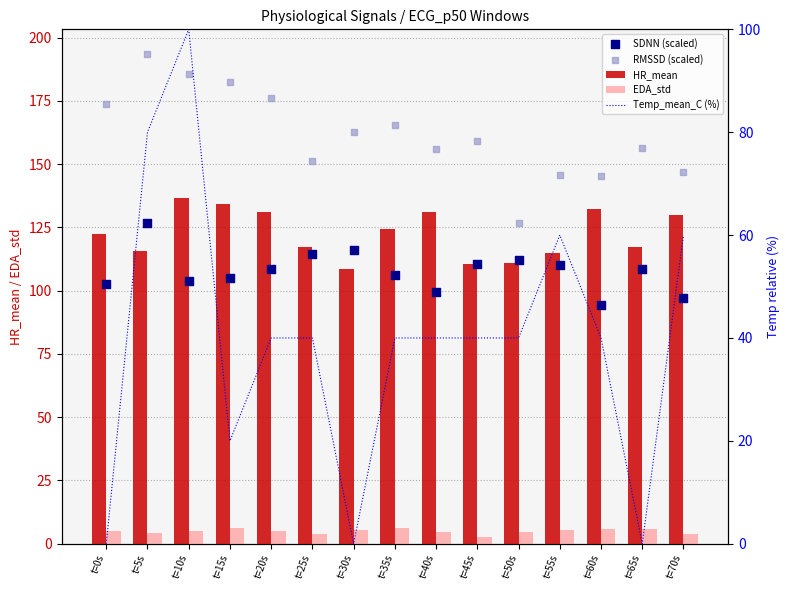

Which series has the largest total across all categories?

RMSSD (scaled)